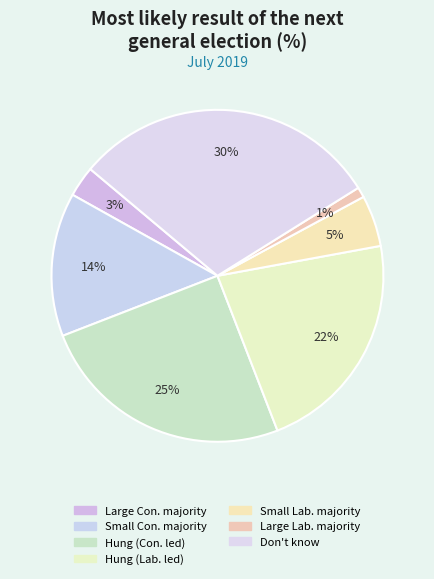

How many slices are in this pie chart?

7